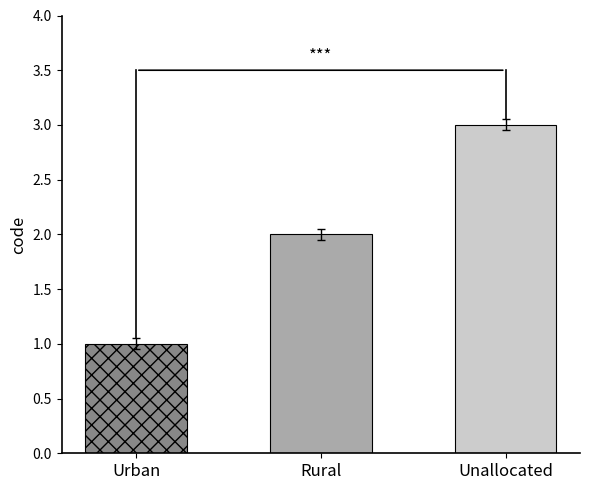

Are the bars grouped side by side (vs. stacked)?

No